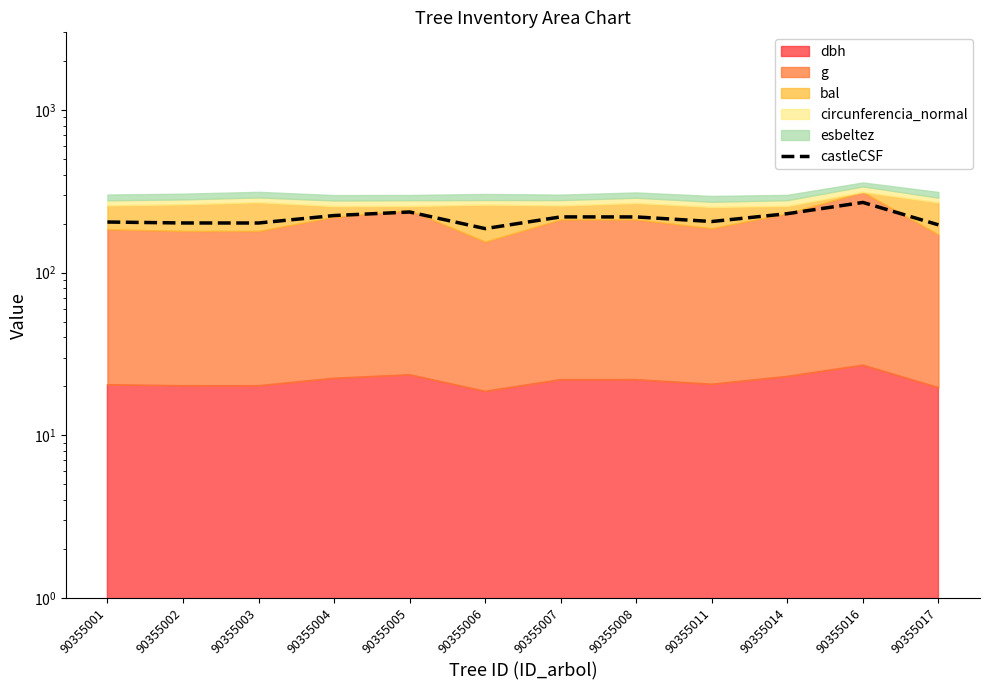

The chart shows a value of 272.2 at 90355002. True or false?

False